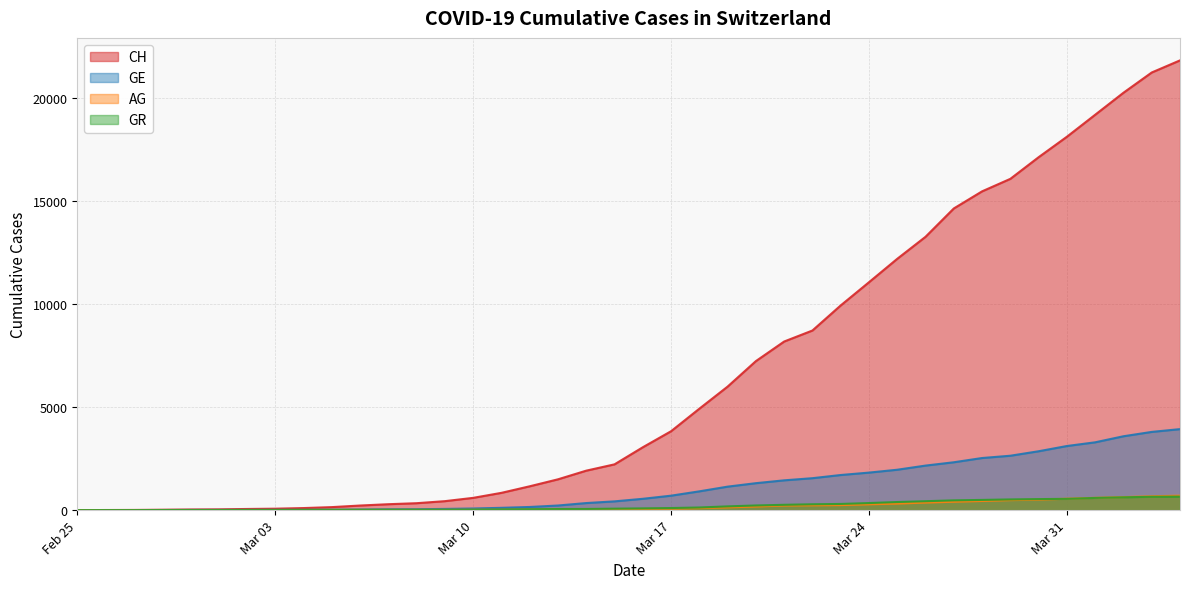

What is the highest value of the GR series?

657